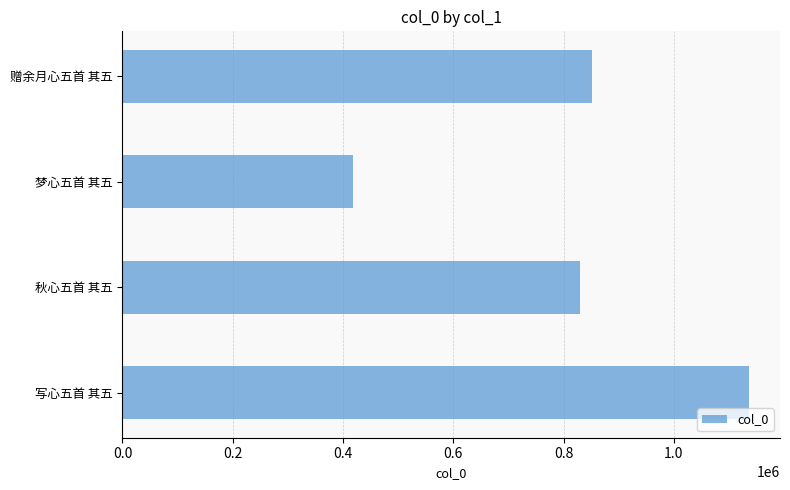

What is the greatest value displayed?

1135882